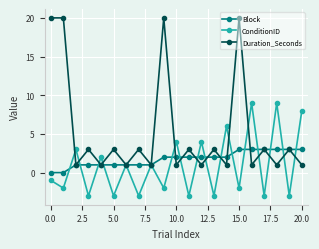

Which series ends up on top after the final intersection of Duration_Seconds and Block?

Block